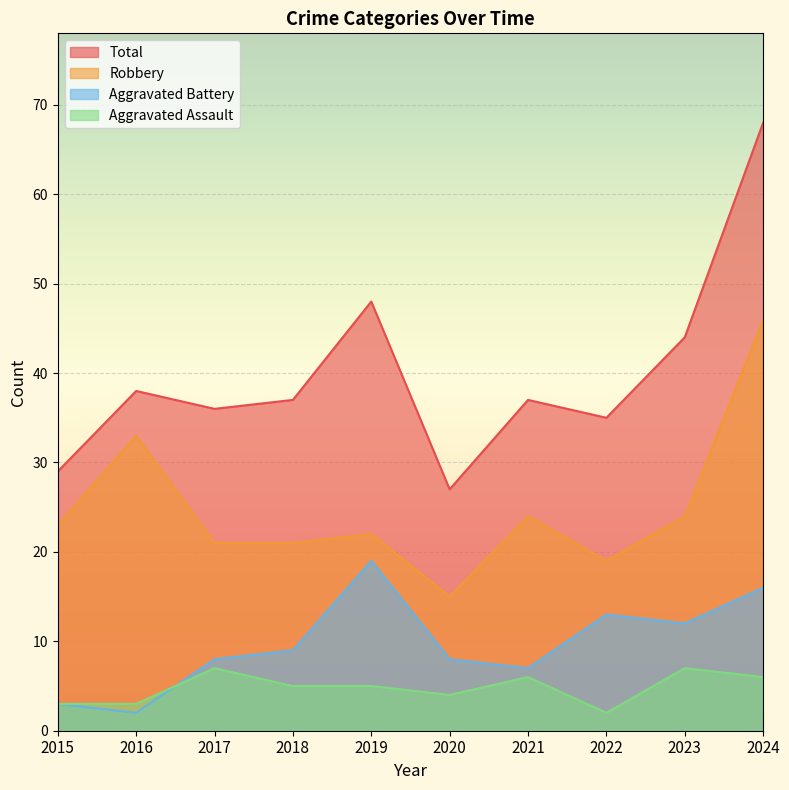

Is it true that Total equals 16 at 2015?

False